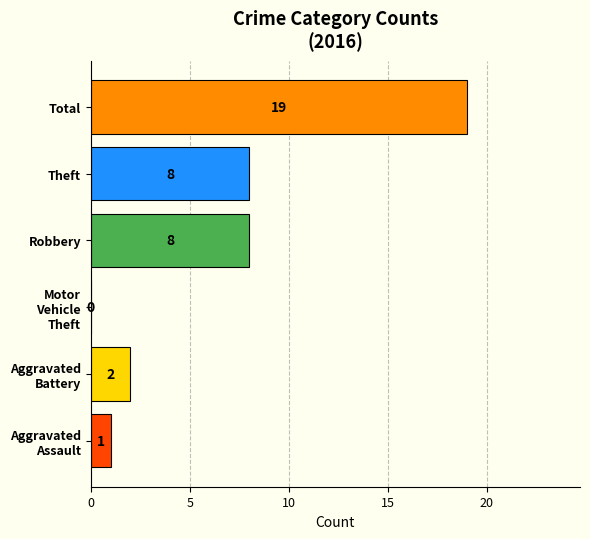

What value does the data have at Total?

19